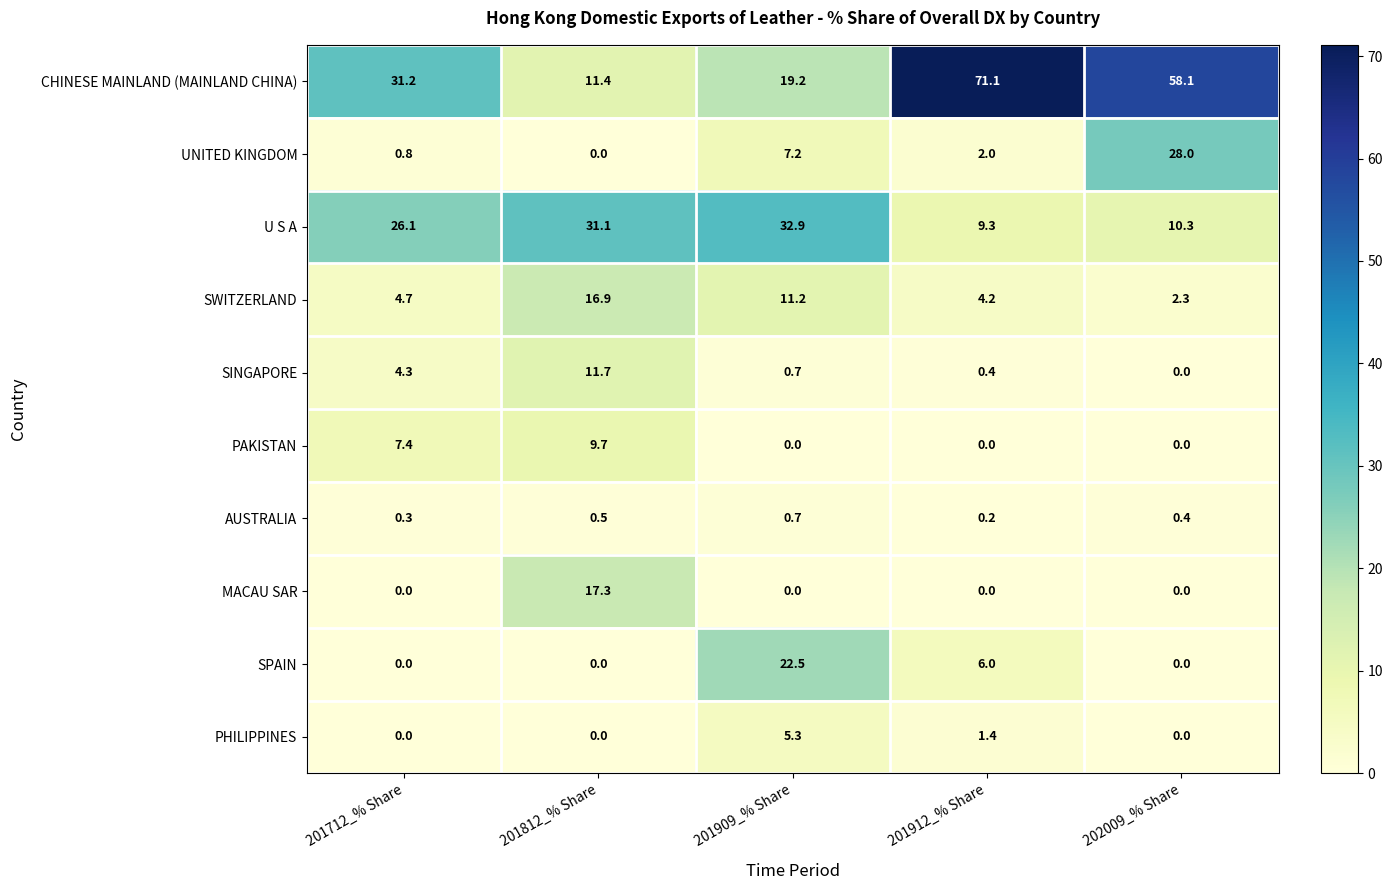

At which label is CHINESE MAINLAND (MAINLAND CHINA) closest to 41?

201712_% Share